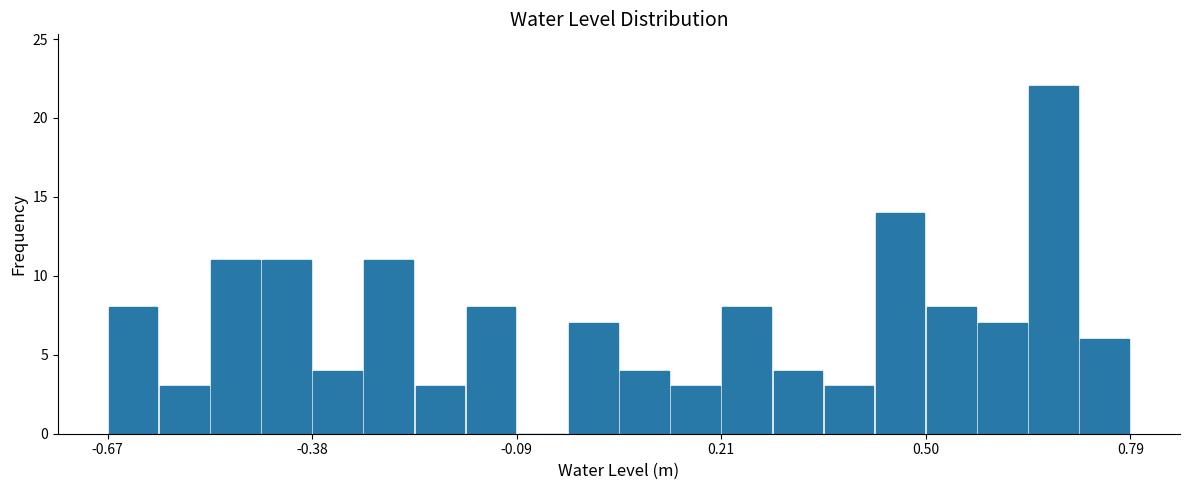

Around what value on the x-axis is the tallest bar? Give the approximate position of its centre, as read against the axis.

0.70